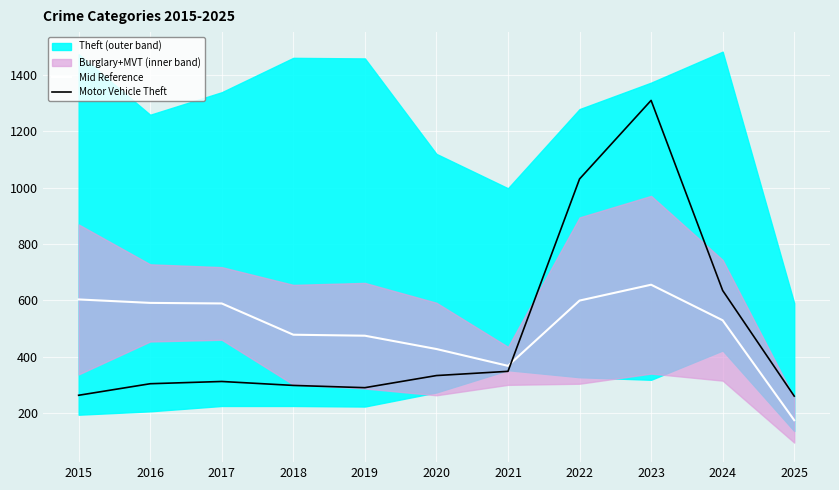

Which category has the lowest value in the Mid Reference series?

2025